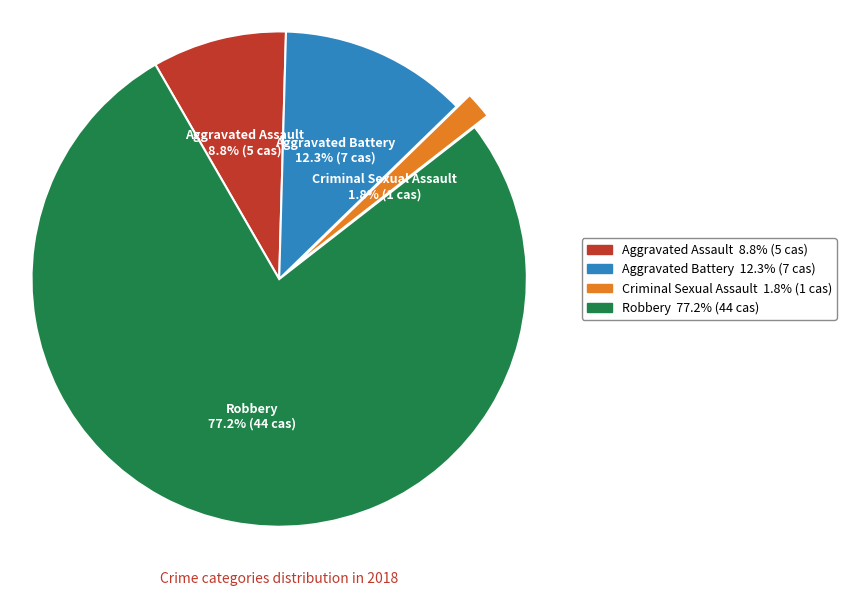

Is there a majority slice in this chart?

Yes